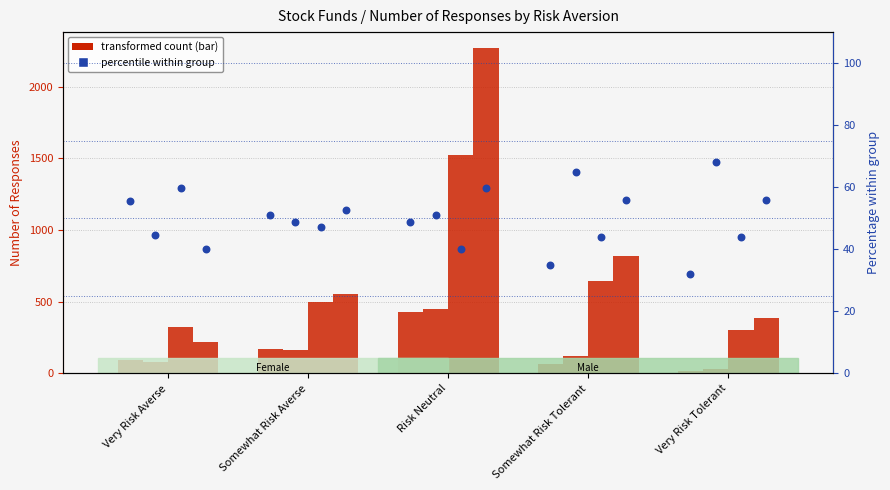

What is the change in value from Somewhat Risk Tolerant to Very Risk Tolerant?

-3.0